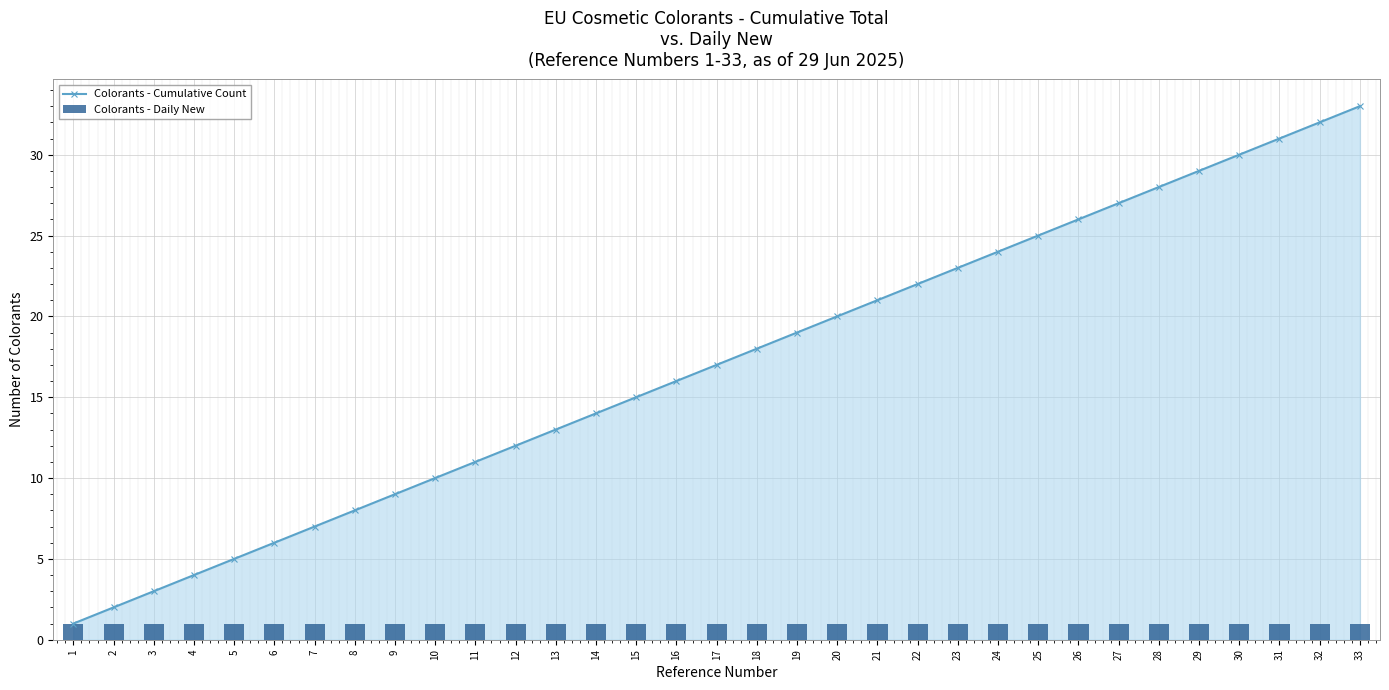

What is the value of the Colorants - Daily New bar at the 1st from the left?

1